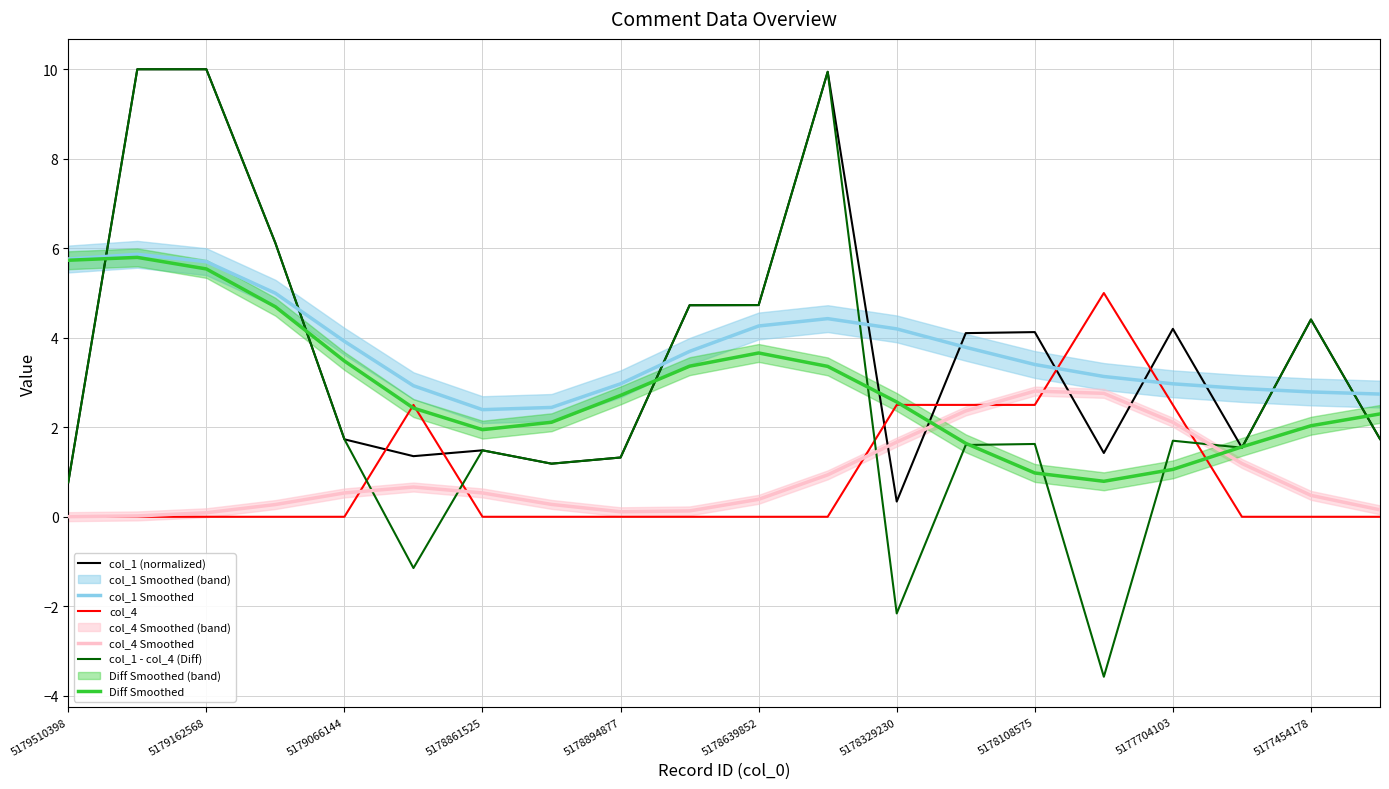

Where does the col_1 Smoothed series first go above 3?

5179510398